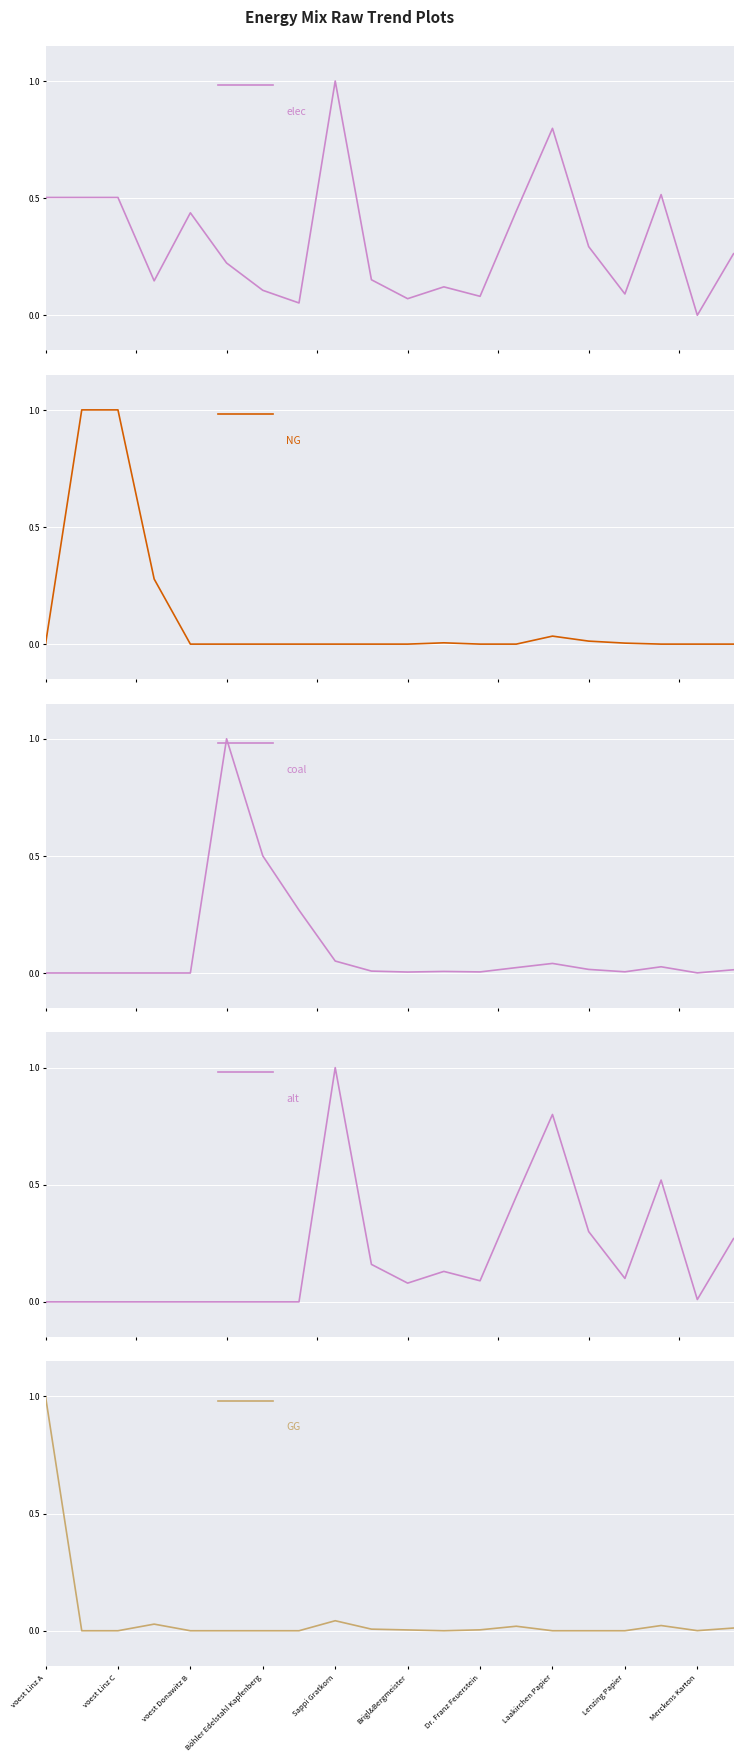

Read the elec value at 11.

0.1